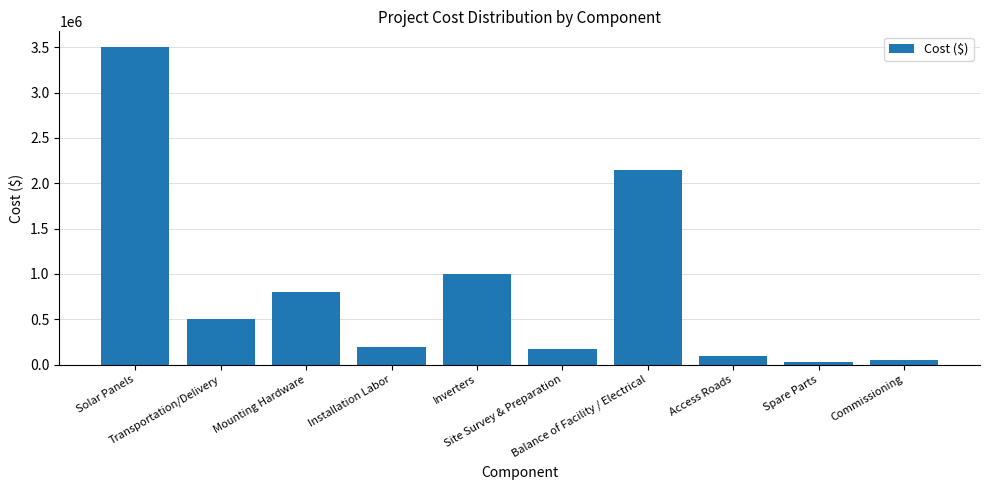

What is the average value?

850000